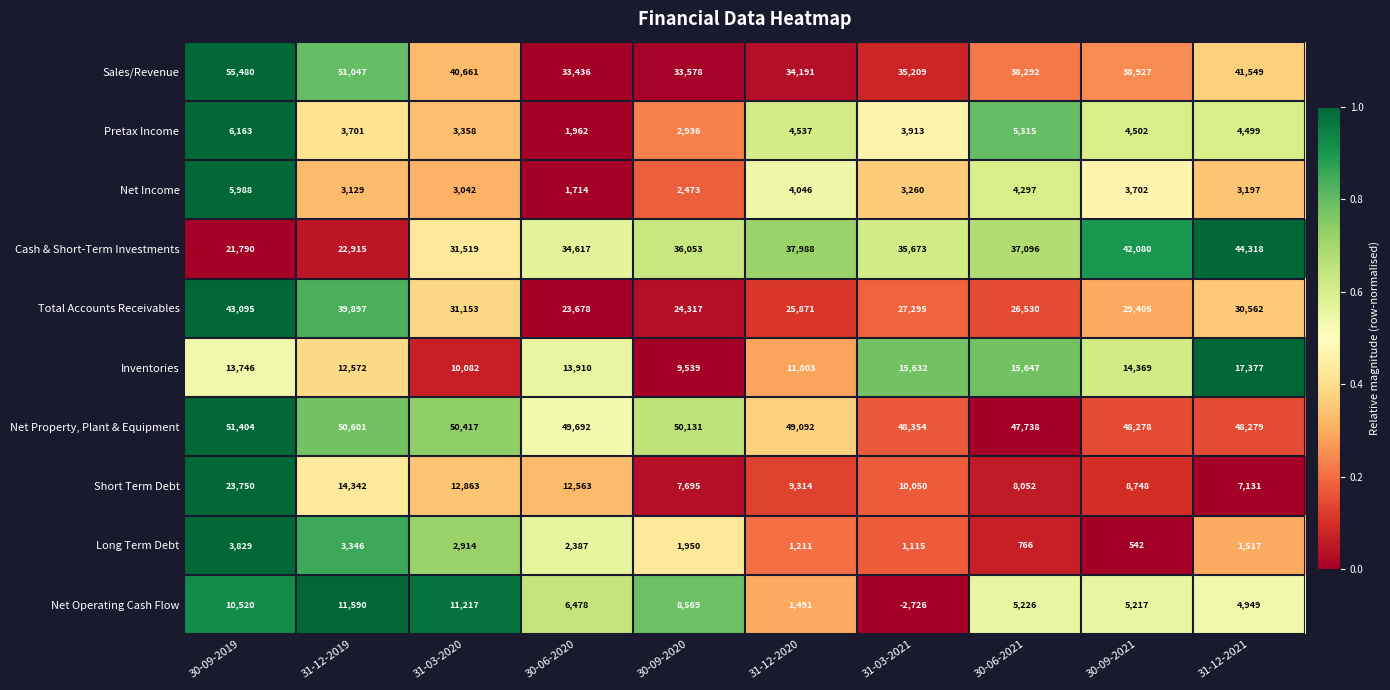

At 31-03-2021, list the series in order from largest to smallest.

Net Property, Plant & Equipment, Cash & Short-Term Investments, Sales/Revenue, Total Accounts Receivables, Inventories, Short Term Debt, Pretax Income, Net Income, Long Term Debt, Net Operating Cash Flow